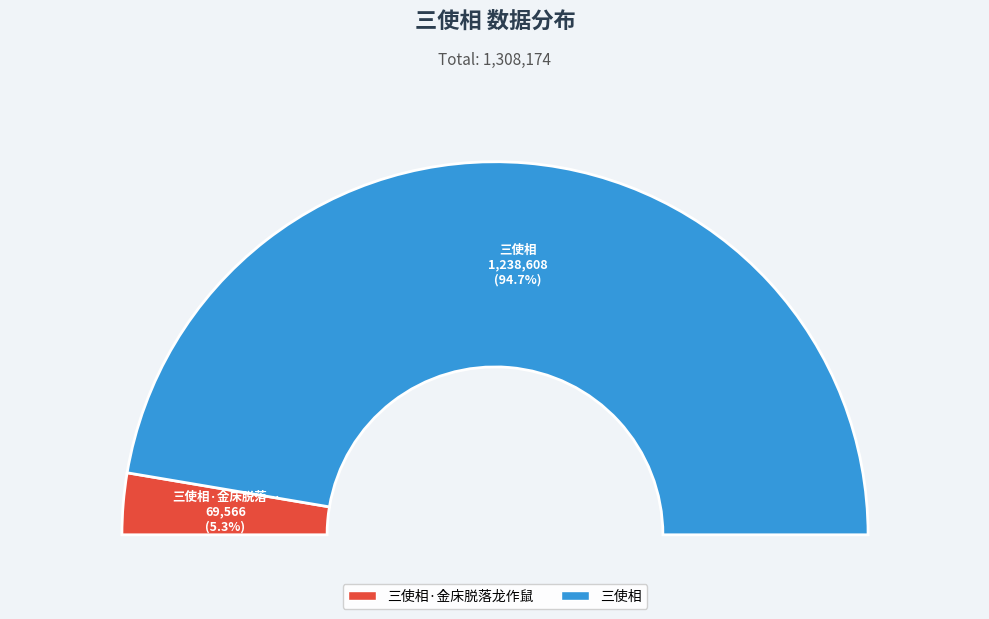

To the nearest percent, what is the combined percentage of 三使相 and 三使相·金床脱落龙作鼠?

100%